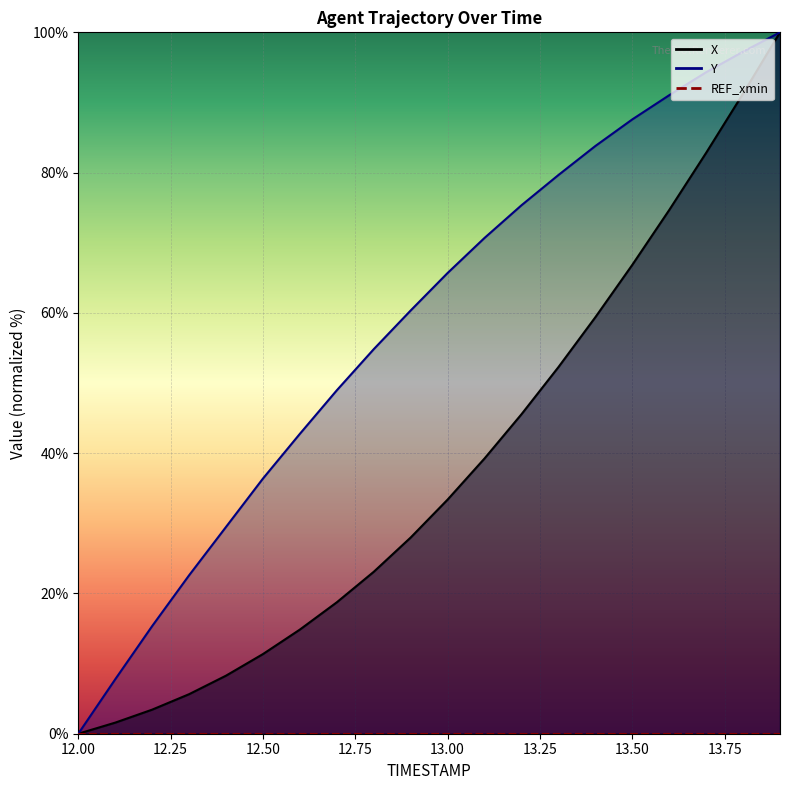

What is the label of the 6th point from the left?

12.5